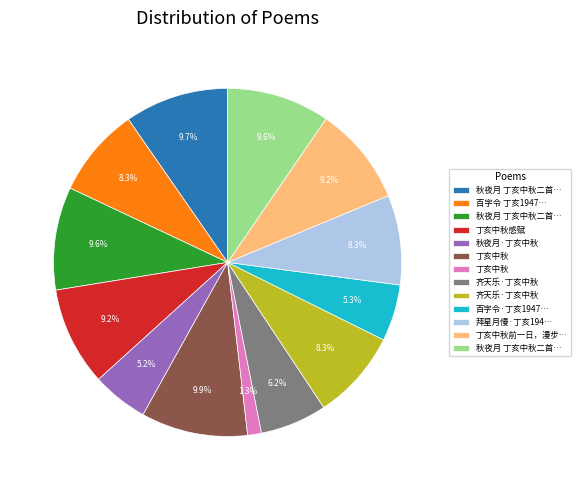

Is there any slice that represents more than half of the pie?

No